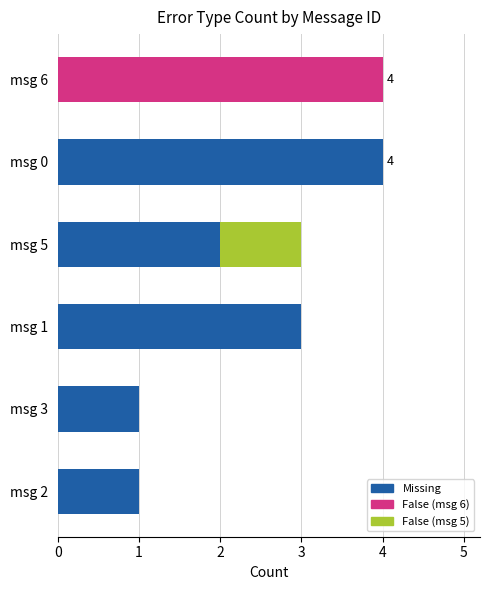

How many data points does each series have?

6